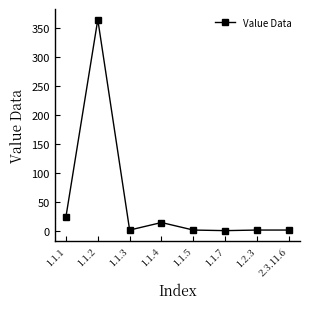

Where is the data nearest to the value 182?

1.1.1